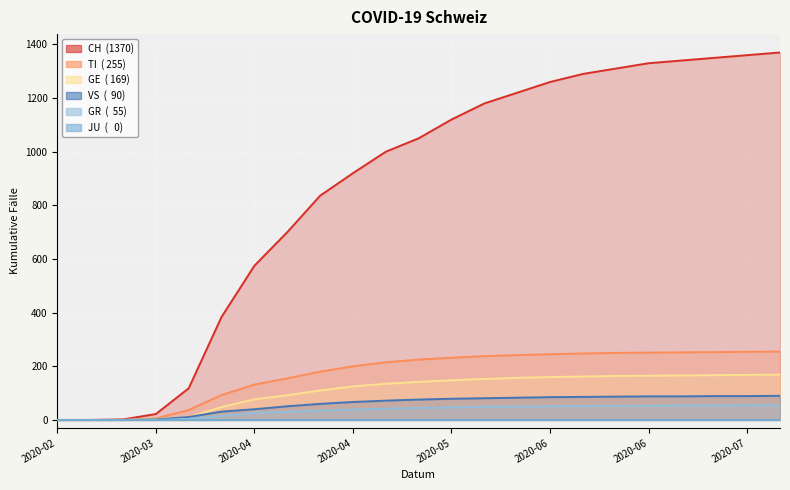

How many lines are shown in the chart?

6